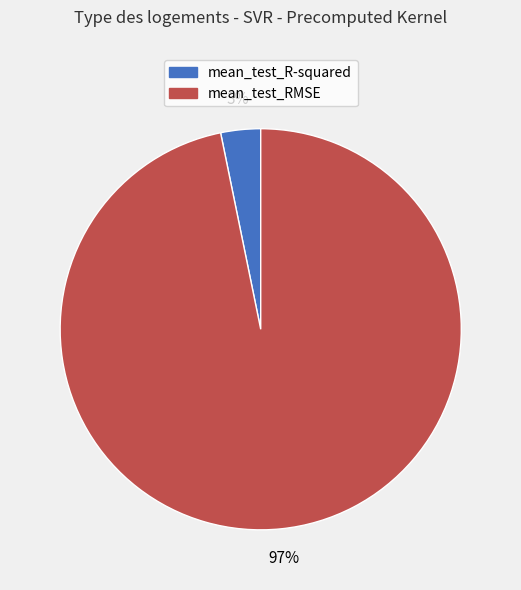

Does any single category account for the majority?

Yes